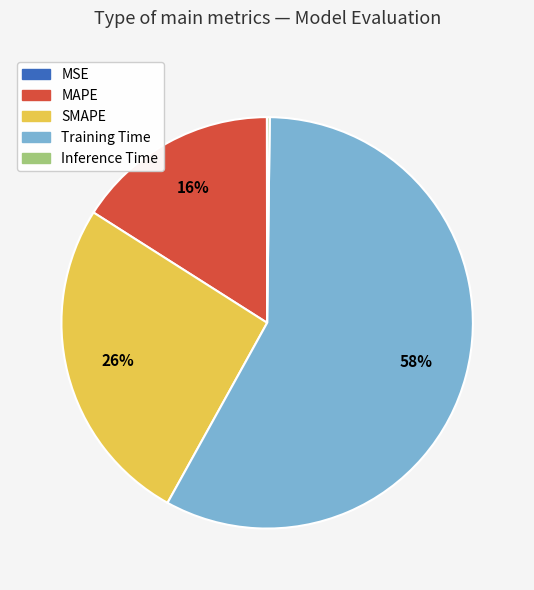

The Training Time slice represents 58% of the pie. True or false?

True